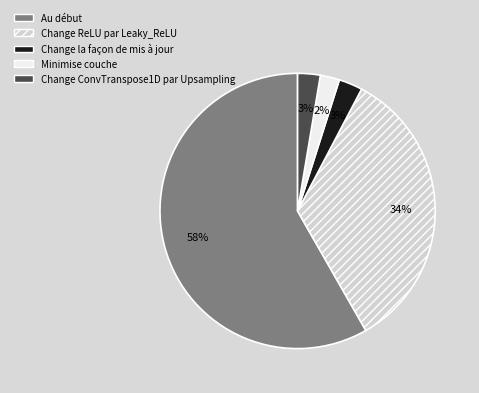

Is the sum of Au début and Minimise couche greater than half?

Yes